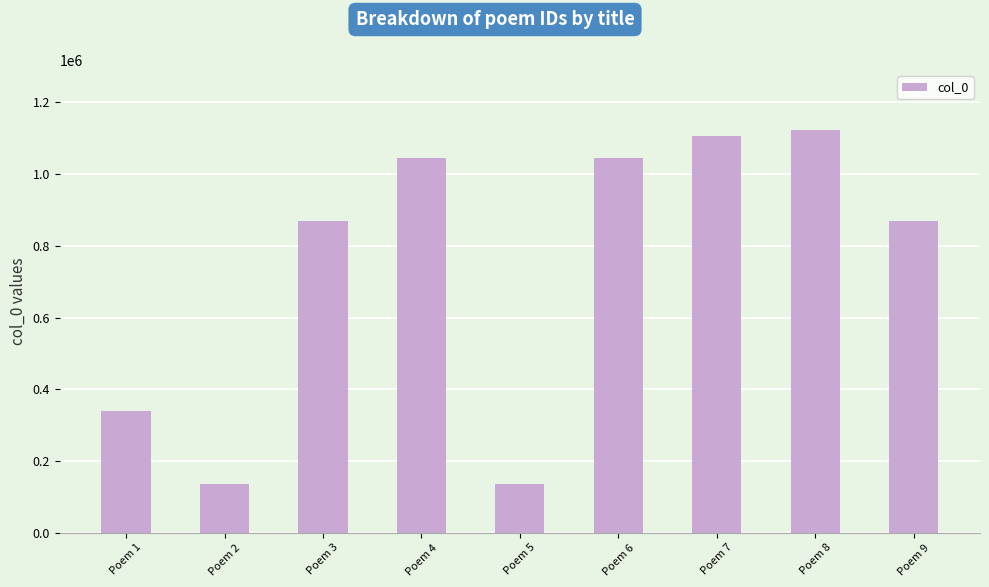

How many bars are there in total?

9